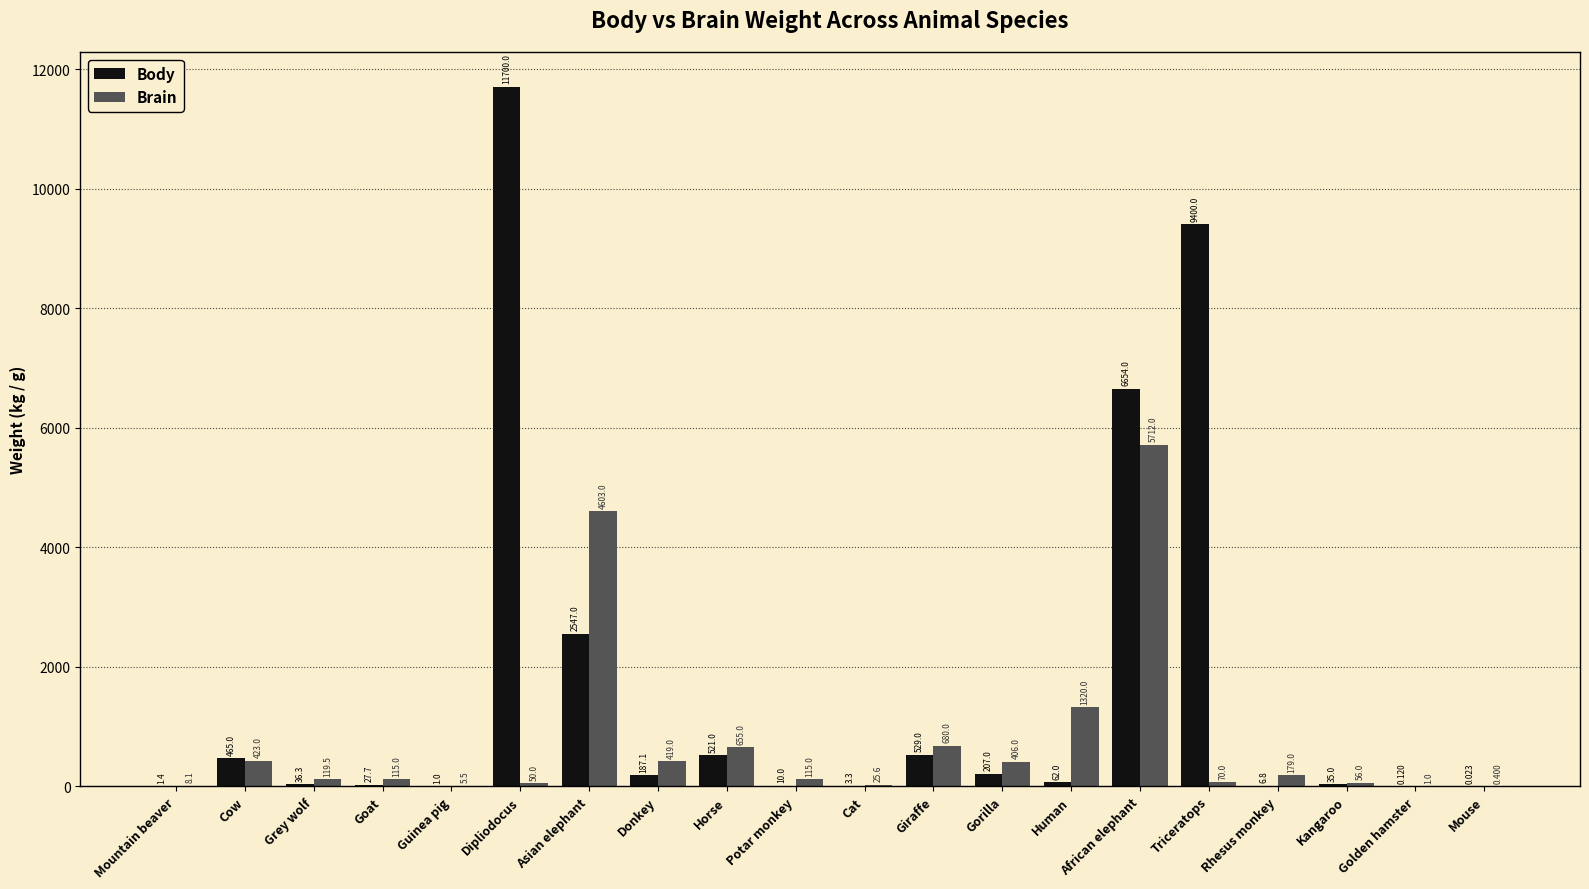

At which label does Body reach its peak?

Dipliodocus